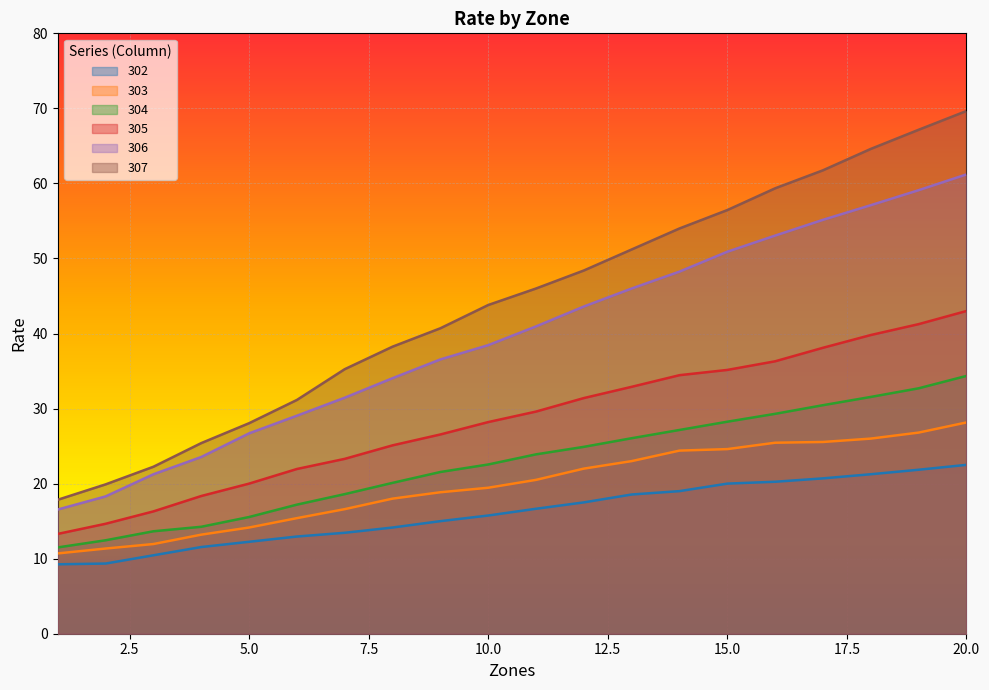

True or false: 307 has more than 1 interior local peaks.

False